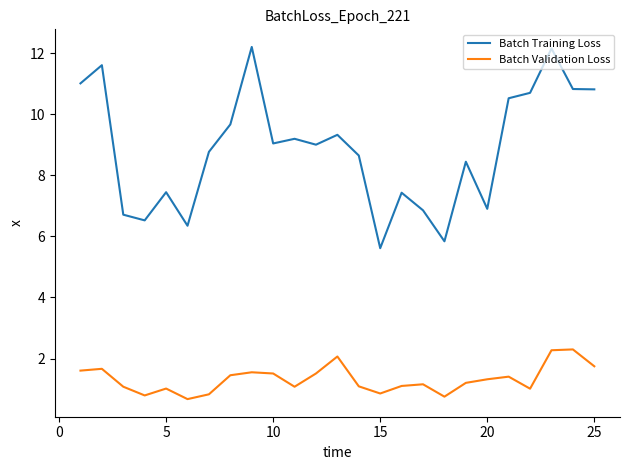

What is the minimum value for Batch Training Loss?

5.6